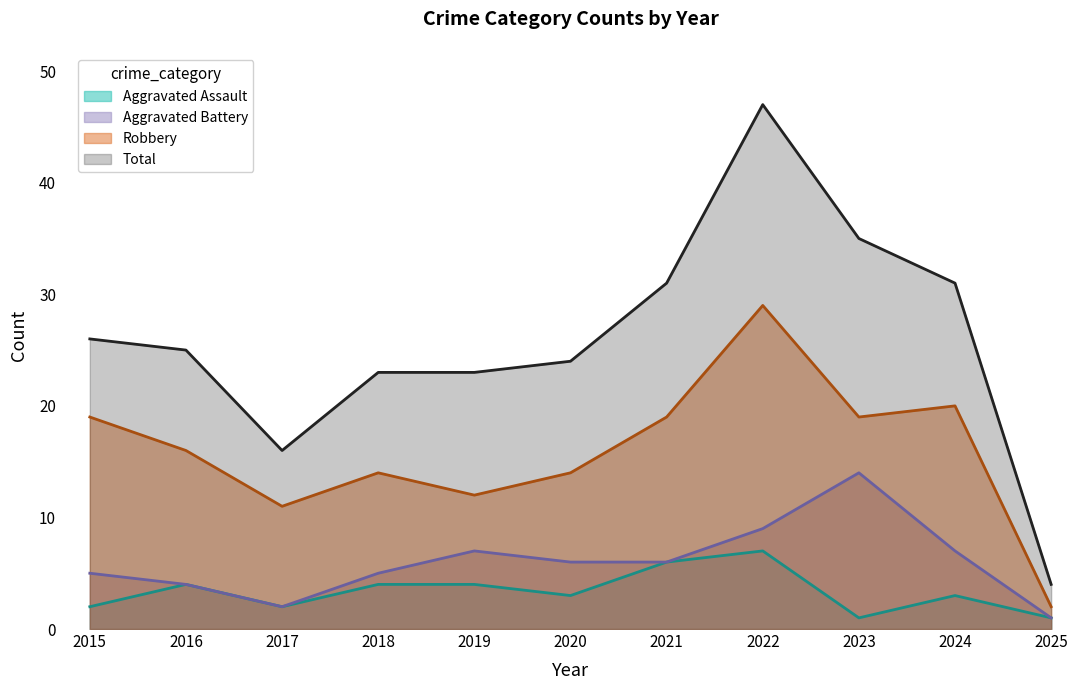

Which label corresponds to the largest value in the chart?

2022